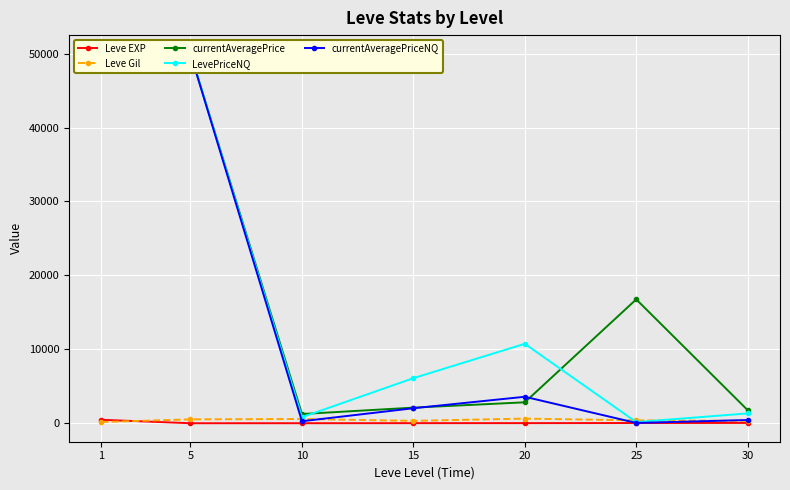

What is the highest value of the currentAveragePriceNQ series?

50000.0